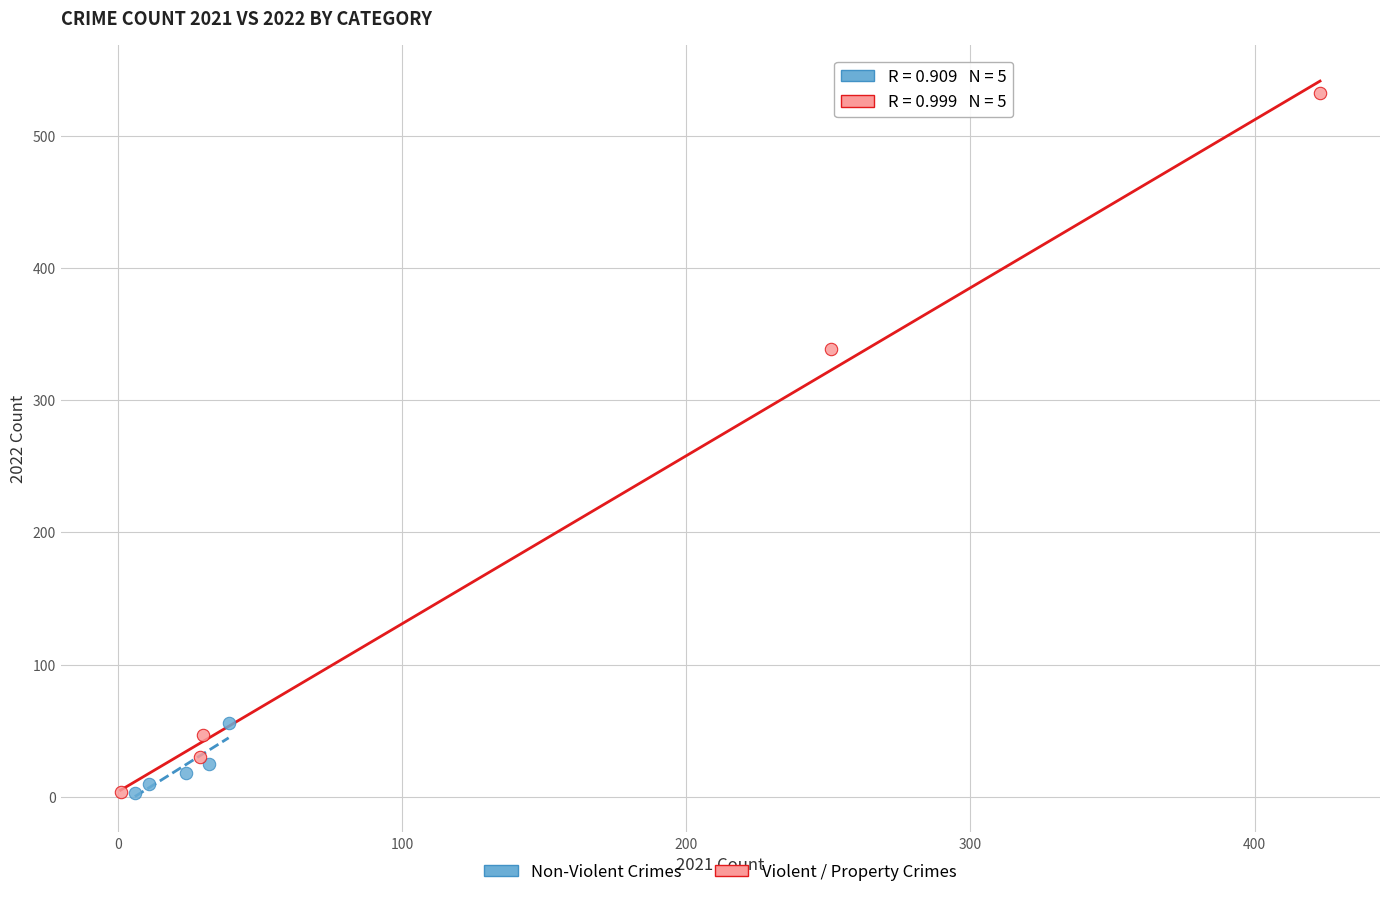

Which series reaches the maximum Y coordinate?

Violent / Property Crimes